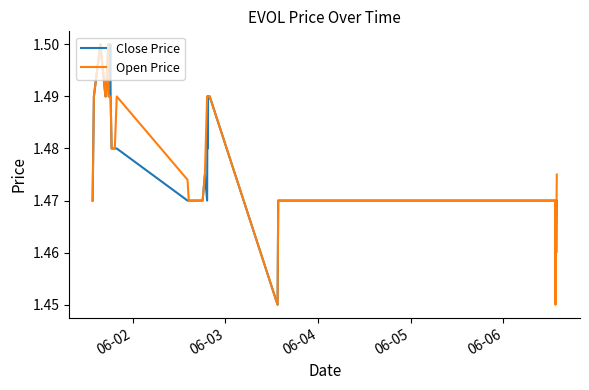

True or false: Open Price and Close Price intersect in this chart.

False